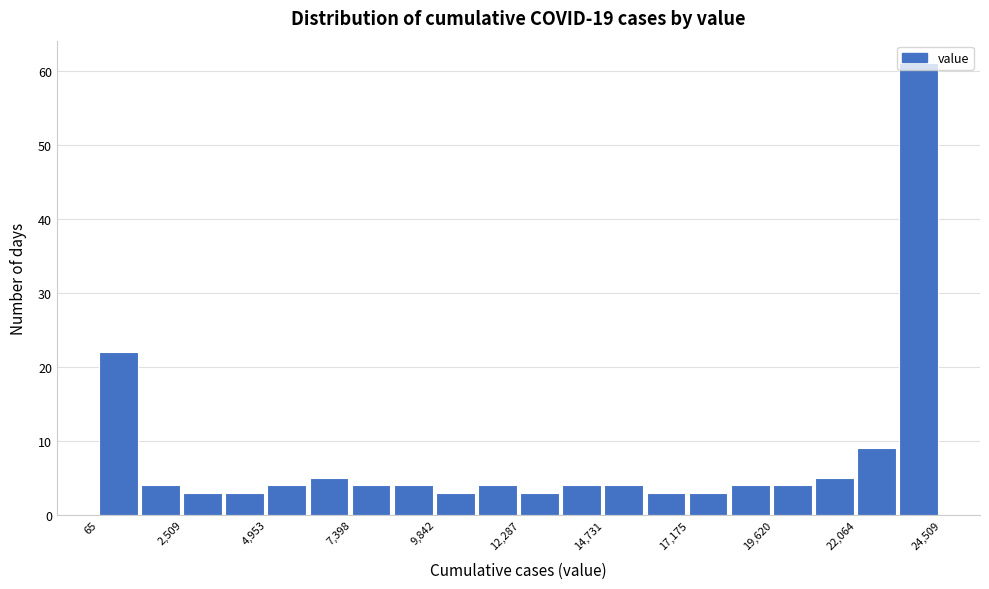

Read against the x-axis, roughly where is the centre of the tallest bar?

24000